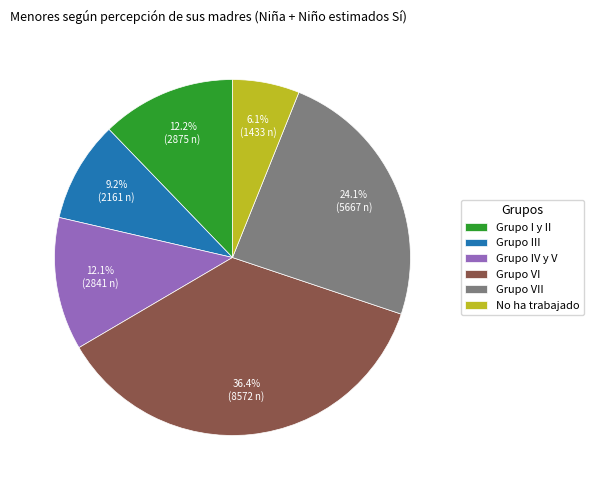

Between No ha trabajado and Grupo VII, which is larger?

Grupo VII